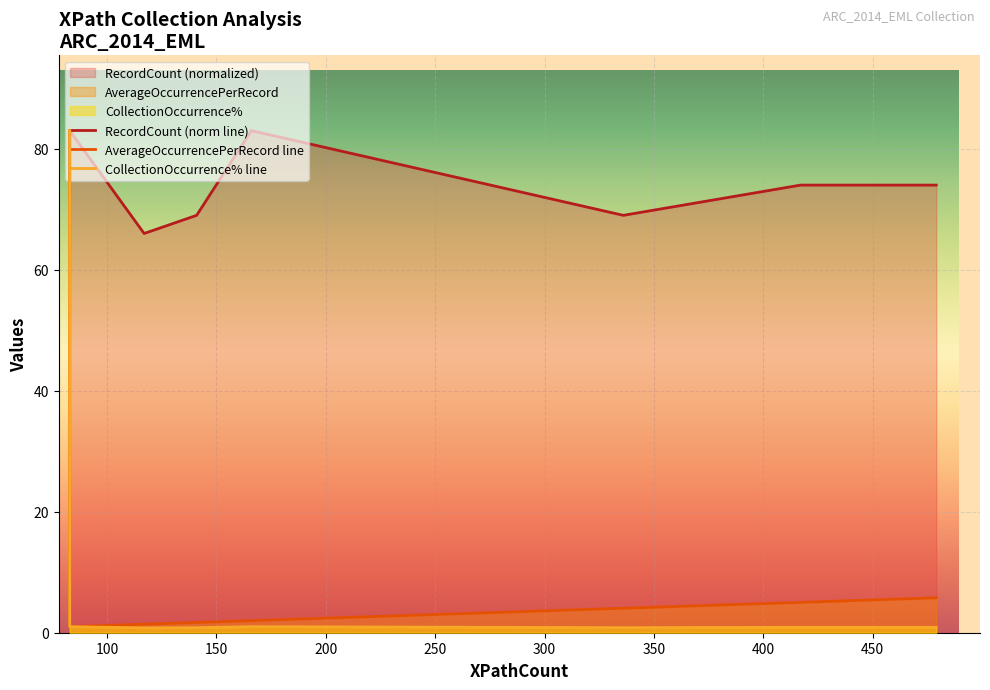

Count the RecordCount (norm line) values in the range 74 to 83.

15